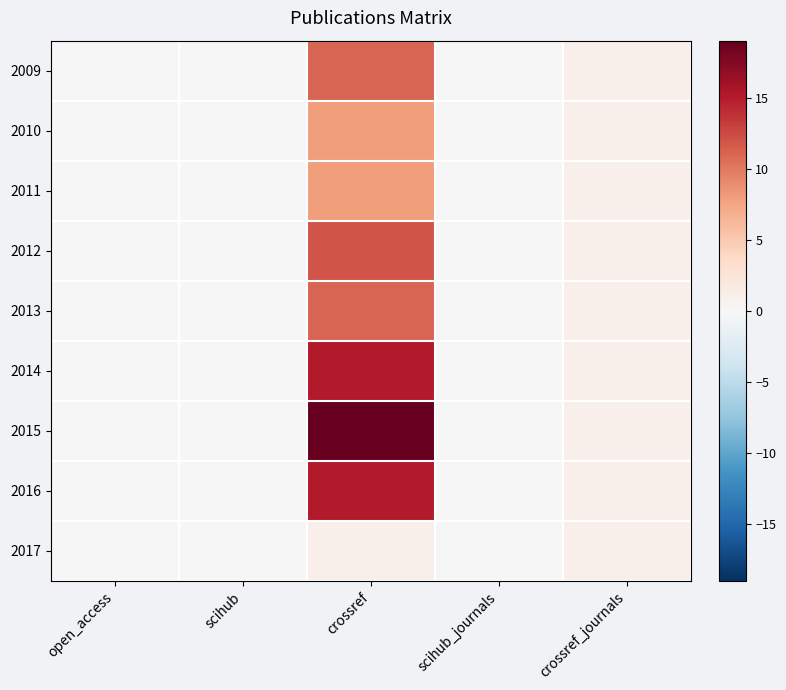

Reading left to right, transcribe all the data shown in this chart.

2009: open_access=0	scihub=0	crossref=11	scihub_journals=0	crossref_journals=1
2010: open_access=0	scihub=0	crossref=8	scihub_journals=0	crossref_journals=1
2011: open_access=0	scihub=0	crossref=8	scihub_journals=0	crossref_journals=1
2012: open_access=0	scihub=0	crossref=12	scihub_journals=0	crossref_journals=1
2013: open_access=0	scihub=0	crossref=11	scihub_journals=0	crossref_journals=1
2014: open_access=0	scihub=0	crossref=15	scihub_journals=0	crossref_journals=1
2015: open_access=0	scihub=0	crossref=19	scihub_journals=0	crossref_journals=1
2016: open_access=0	scihub=0	crossref=15	scihub_journals=0	crossref_journals=1
2017: open_access=0	scihub=0	crossref=1	scihub_journals=0	crossref_journals=1